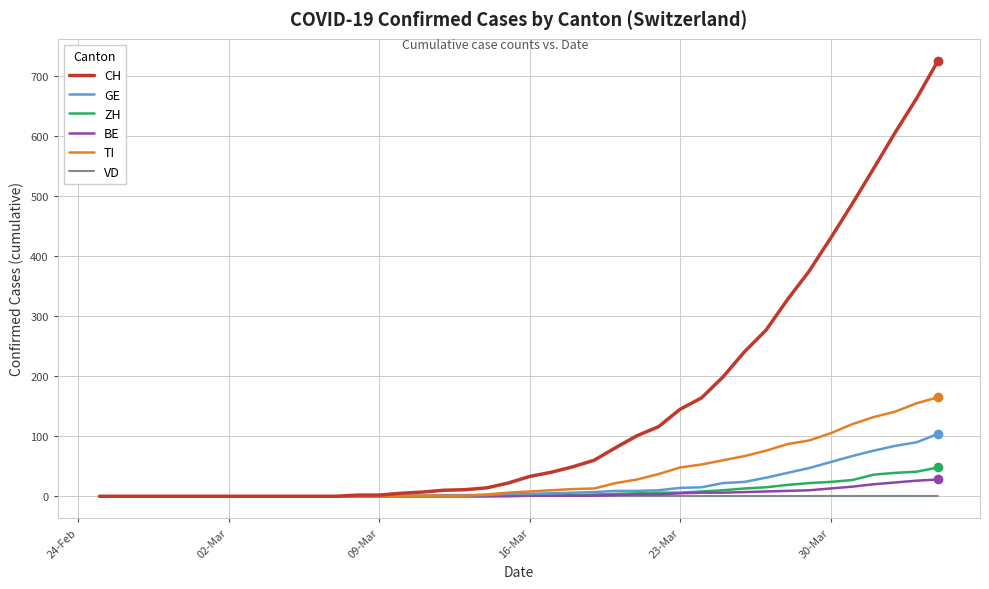

Which series has the largest total across all categories?

CH